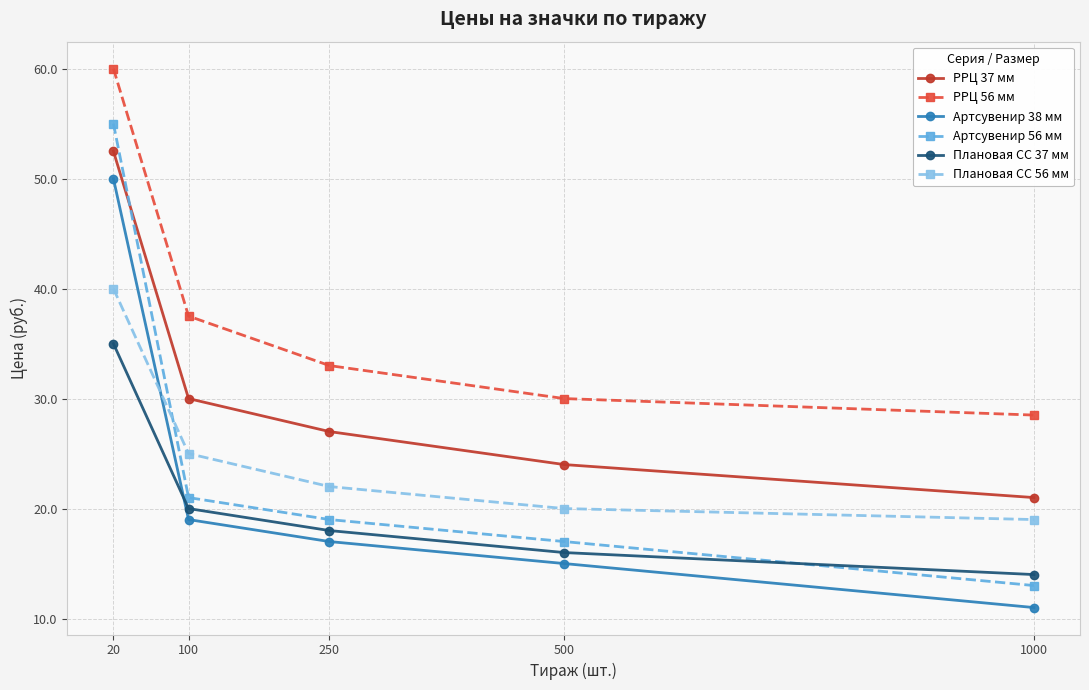

What is the lowest value of the Артсувенир 38 мм series?

11.0